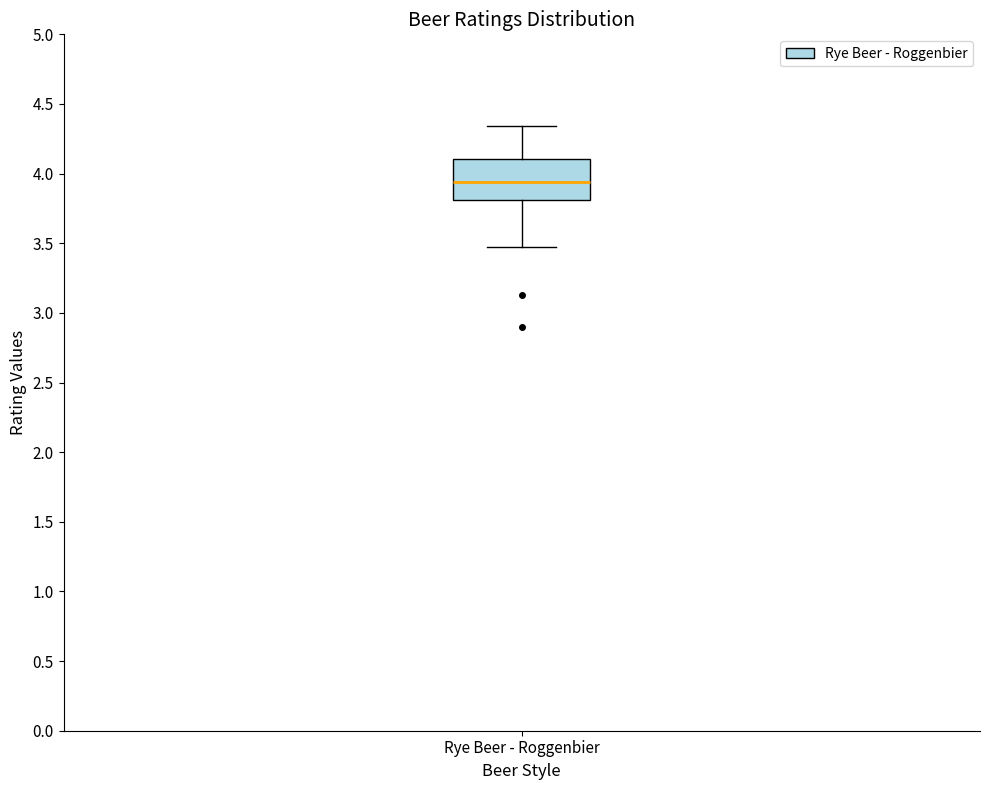

Where does the median line of the box for Rye Beer - Roggenbier sit on the y-axis? The values are not printed on the chart, so give them approximately, as read against the axis.

3.95